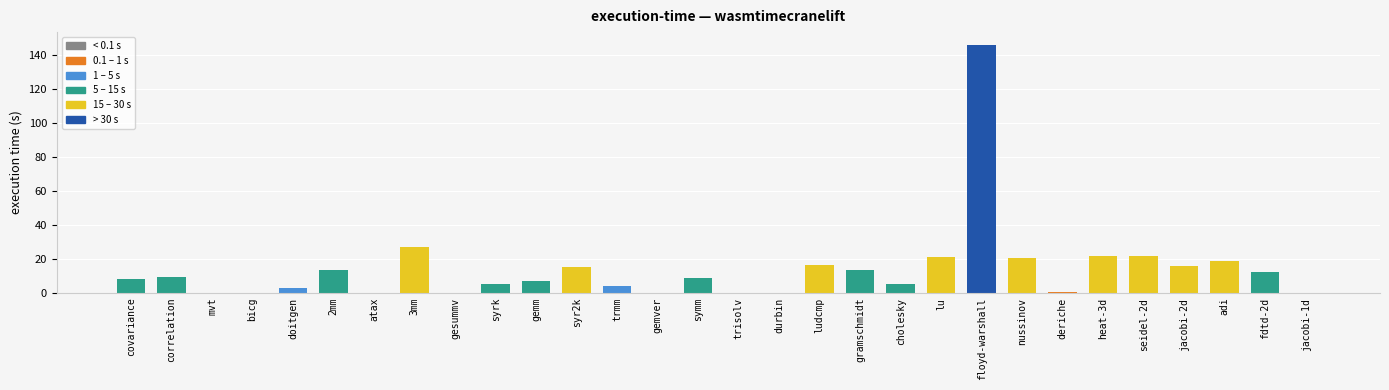

What is the sum of the values at jacobi-2d and seidel-2d?

37.8